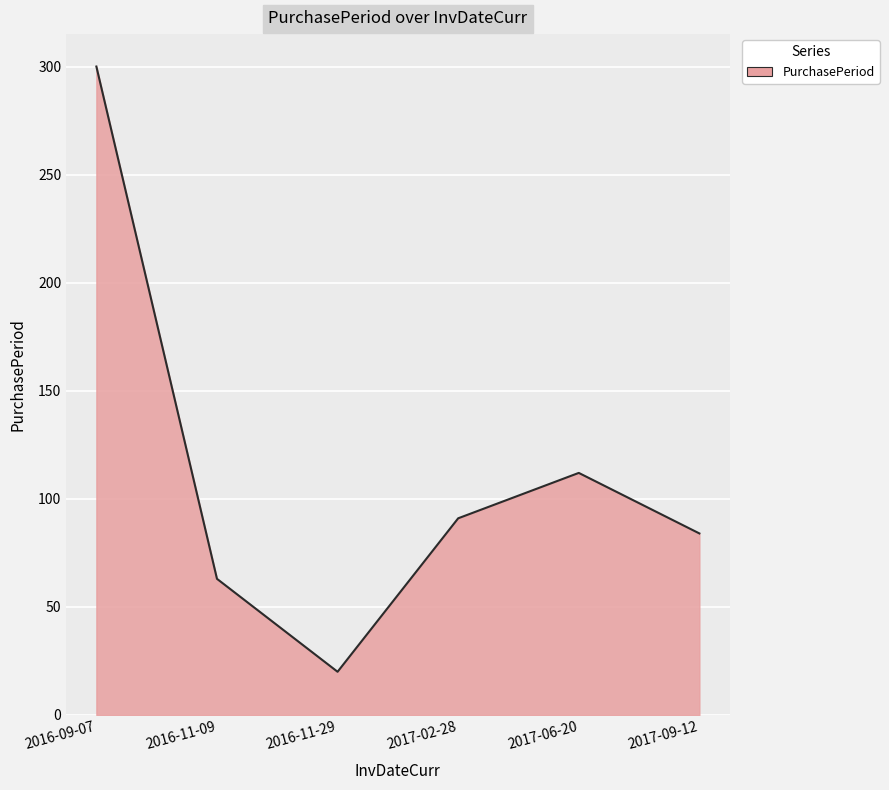

What is the sum of the values at 2016-11-09 and 2017-09-12?

147